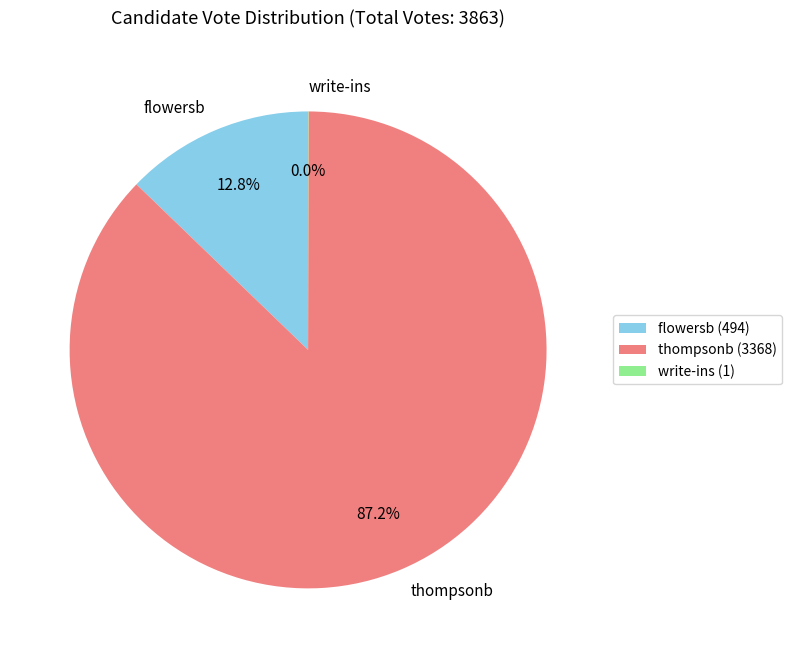

Does flowersb account for over 50% of the chart?

No